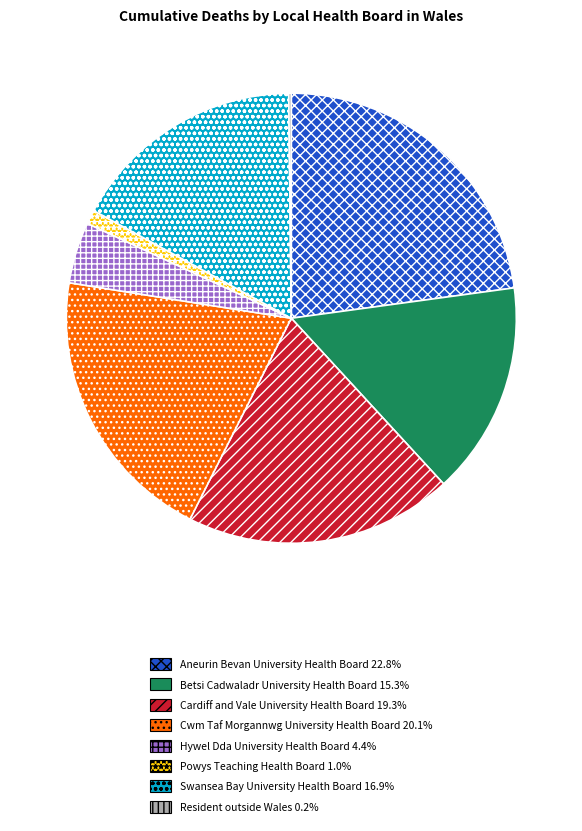

Combined, do Betsi Cadwaladr University Health Board 15.3% and Hywel Dda University Health Board 4.4% account for over 50%?

No